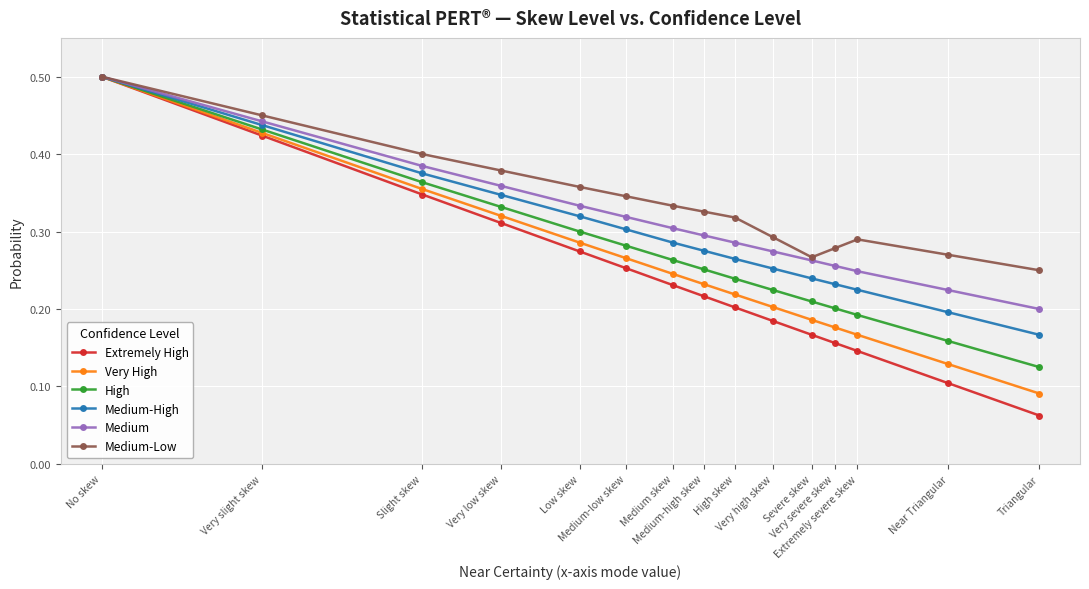

True or false: Medium-High and Very High cross at least once.

False